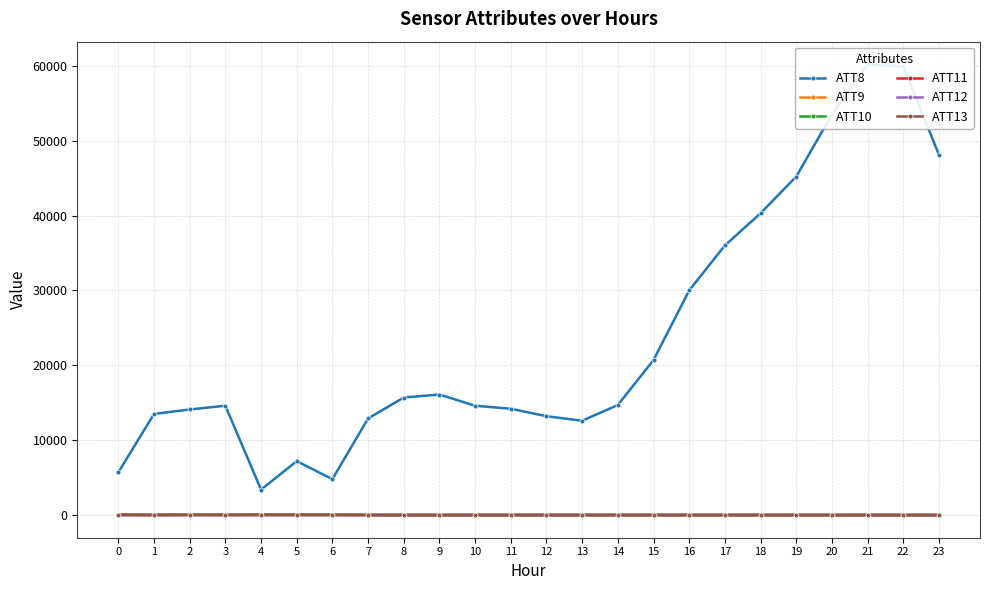

Reading right to left, list all the values displayed in this chart.

ATT8: 23=48100.0	22=59900.0	21=60200.0	20=53500.0	19=45200.0	18=40300.0	17=36000.0	16=30000.0	15=20700.0	14=14700.0	13=12600.0	12=13200.0	11=14200.0	10=14600.0	9=16100.0	8=15700.0	7=12900.0	6=4800.0	5=7200.0	4=3400.0	3=14600.0	2=14100.0	1=13500.0	0=5700.0
ATT9: 23=-10.0	22=-10.0	21=-10.0	20=-10.0	19=-10.0	18=-10.0	17=-10.0	16=-10.0	15=-10.0	14=-10.0	13=-10.0	12=-10.0	11=-10.0	10=-10.0	9=-10.0	8=-10.0	7=13.5	6=31.6	5=32.7	4=39.3	3=16.9	2=30.6	1=2.4	0=36.4
ATT10: 23=-10.0	22=-10.0	21=-10.0	20=-10.0	19=-10.0	18=-10.0	17=-10.0	16=-10.0	15=-10.0	14=-10.0	13=-10.0	12=-10.0	11=-10.0	10=-10.0	9=-10.0	8=-10.0	7=10.1	6=23.6	5=24.9	4=27.4	3=16.3	2=24.5	1=17.4	0=22.2
ATT11: 23=-10.0	22=-10.0	21=-10.0	20=-10.0	19=-10.0	18=-10.0	17=-10.0	16=-10.0	15=-10.0	14=-10.0	13=-10.0	12=-10.0	11=-10.0	10=-10.0	9=-10.0	8=-10.0	7=-5.2	6=21.8	5=19.1	4=19.6	3=17.2	2=20.2	1=0.9	0=20.5
ATT12: 23=2.0	22=5.3	21=7.9	20=9.4	19=9.5	18=10.0	17=10.0	16=10.5	15=9.0	14=8.7	13=7.5	12=6.3	11=5.8	10=7.0	9=6.7	8=9.2	7=9.5	6=12.1	5=13.7	4=10.3	3=16.1	2=11.3	1=3.4	0=4.9
ATT13: 23=43.3	22=45.2	21=45.8	20=47.1	19=48.6	18=50.5	17=51.6	16=51.8	15=52.4	14=53.3	13=54.5	12=57.2	11=57.6	10=54.7	9=47.2	8=43.1	7=37.9	6=42.0	5=41.5	4=46.0	3=36.4	2=43.0	1=47.2	0=47.6